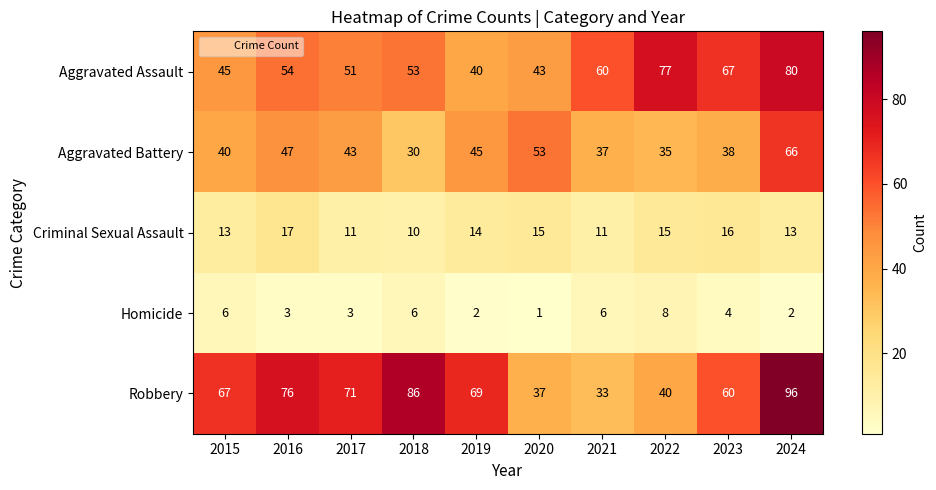

Is it true that Aggravated Assault equals 51 at 2017?

True